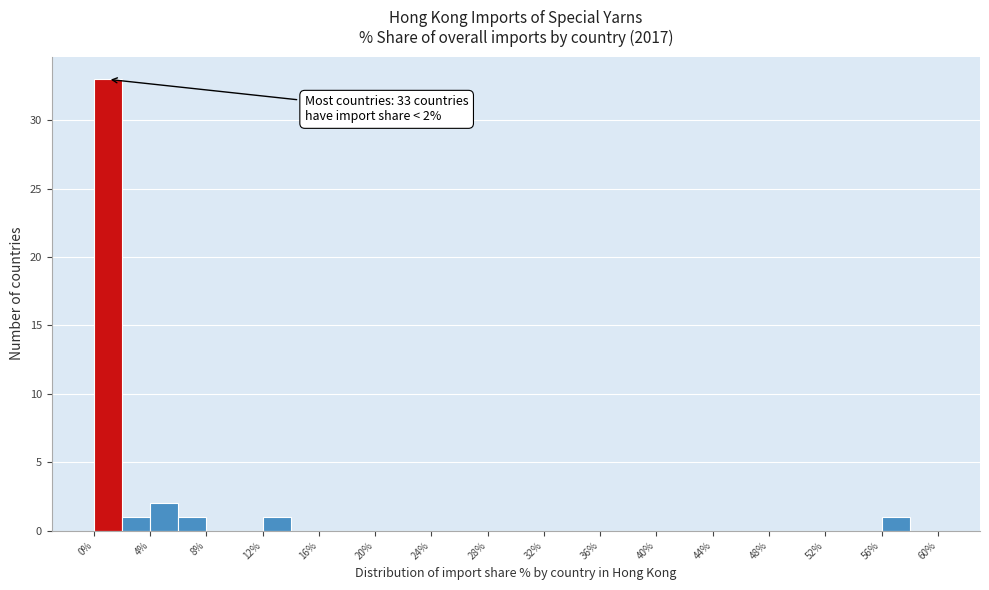

Which range on the x-axis has the tallest bar?

0 to 2